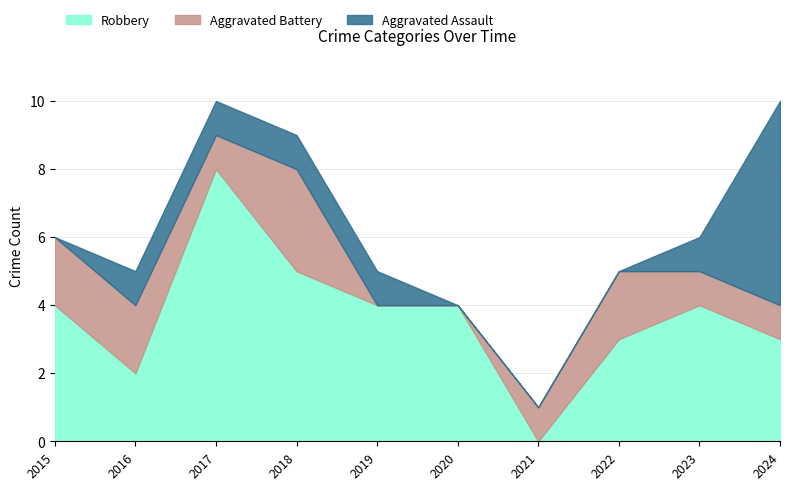

Reading left to right, extract all data points from this chart.

Robbery: 4	2	8	5	4	4	0	3	4	3
Aggravated Battery: 2	2	1	3	0	0	1	2	1	1
Aggravated Assault: 0	1	1	1	1	0	0	0	1	6